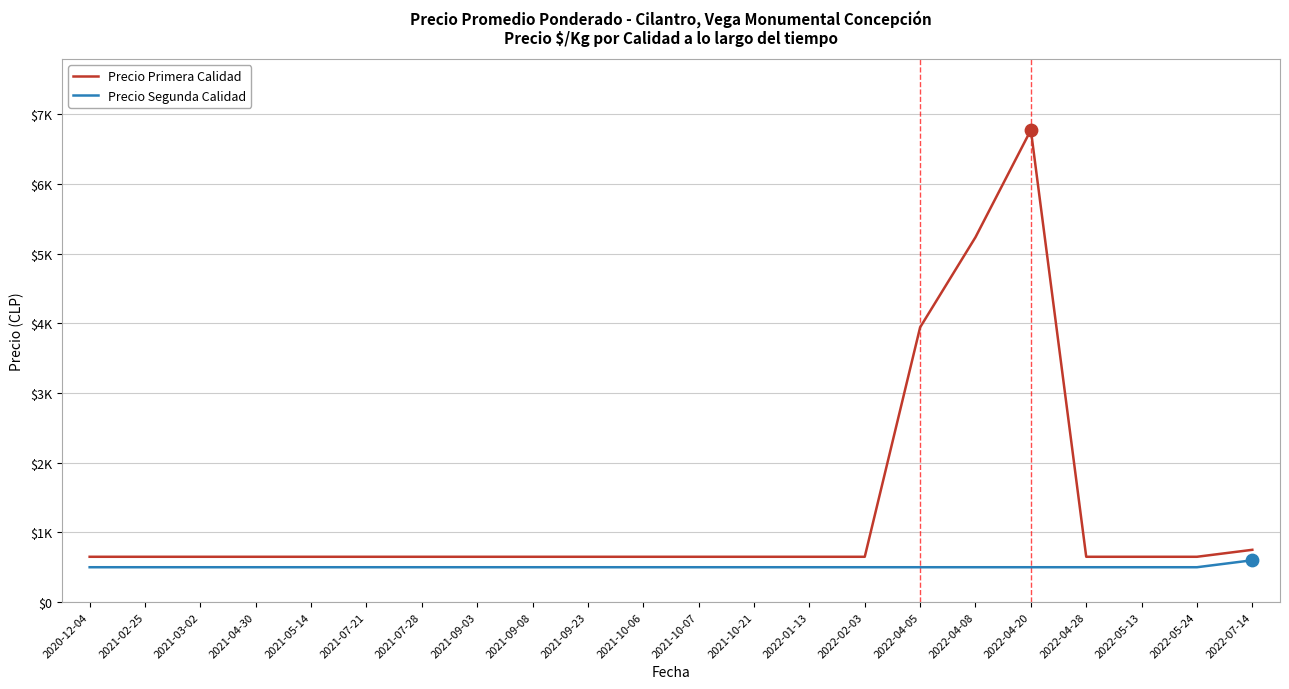

At how many categories does at least one series exceed 1829?

3